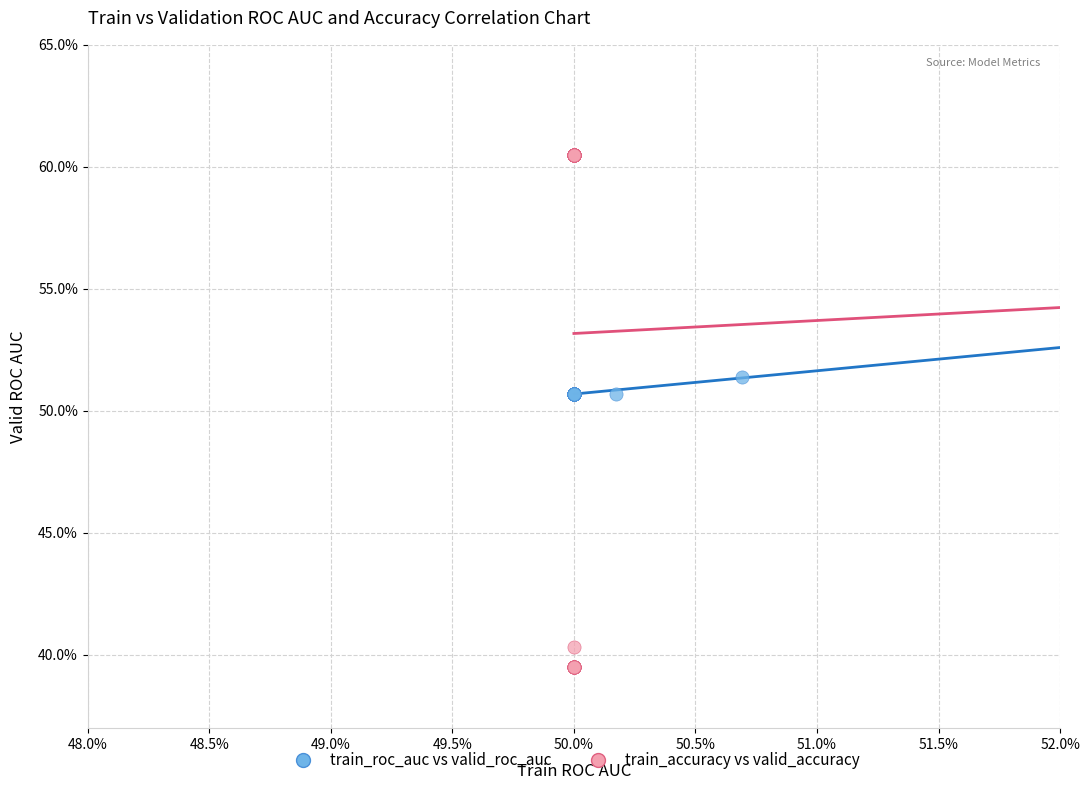

What are all the series names shown in the legend?

train_roc_auc vs valid_roc_auc, train_accuracy vs valid_accuracy